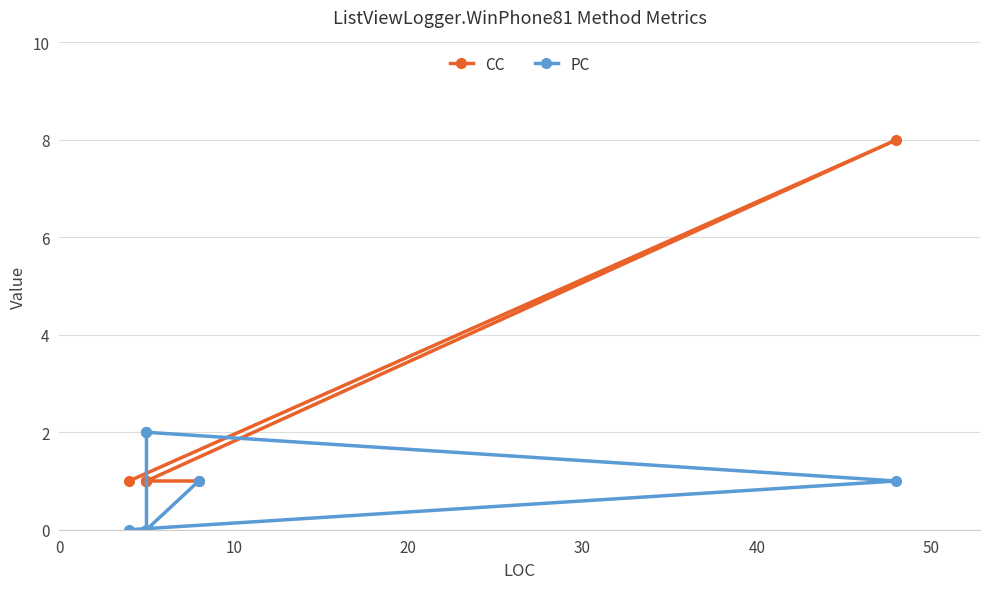

At how many categories does at least one series exceed 3?

1